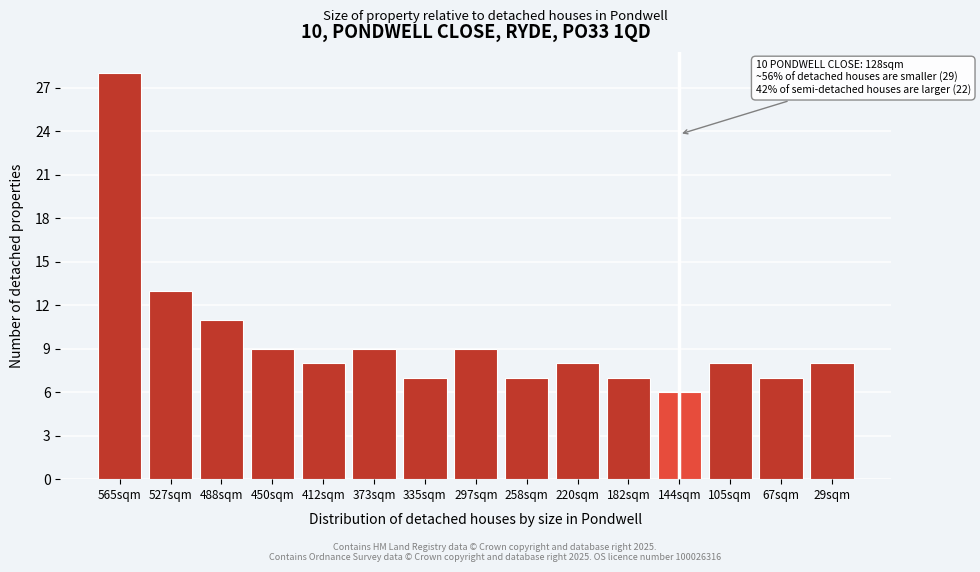

Reading left to right, extract all data points from this chart.

565sqm=28	527sqm=13	488sqm=11	450sqm=9	412sqm=8	373sqm=9	335sqm=7	297sqm=9	258sqm=7	220sqm=8	182sqm=7	144sqm=6	105sqm=8	67sqm=7	29sqm=8